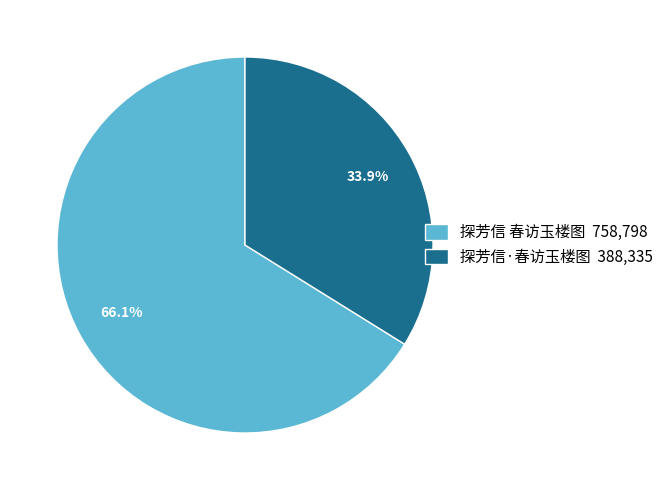

Between 探芳信 春访玉楼图 758,798 and 探芳信·春访玉楼图 388,335, which is larger?

探芳信 春访玉楼图 758,798